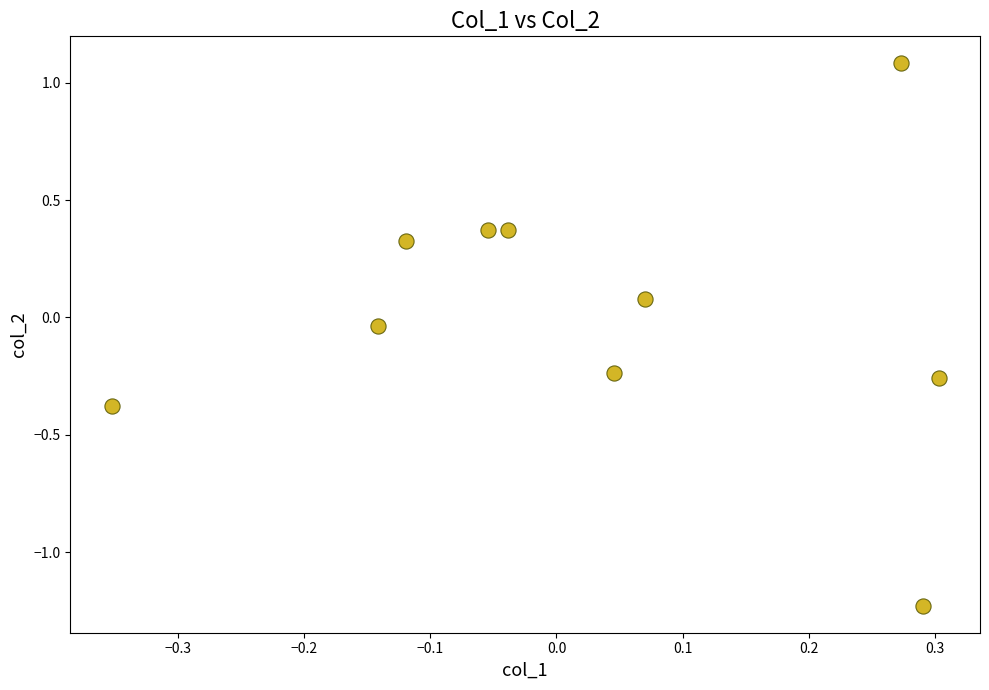

What is the range of Y values (max minus min)?

2.3